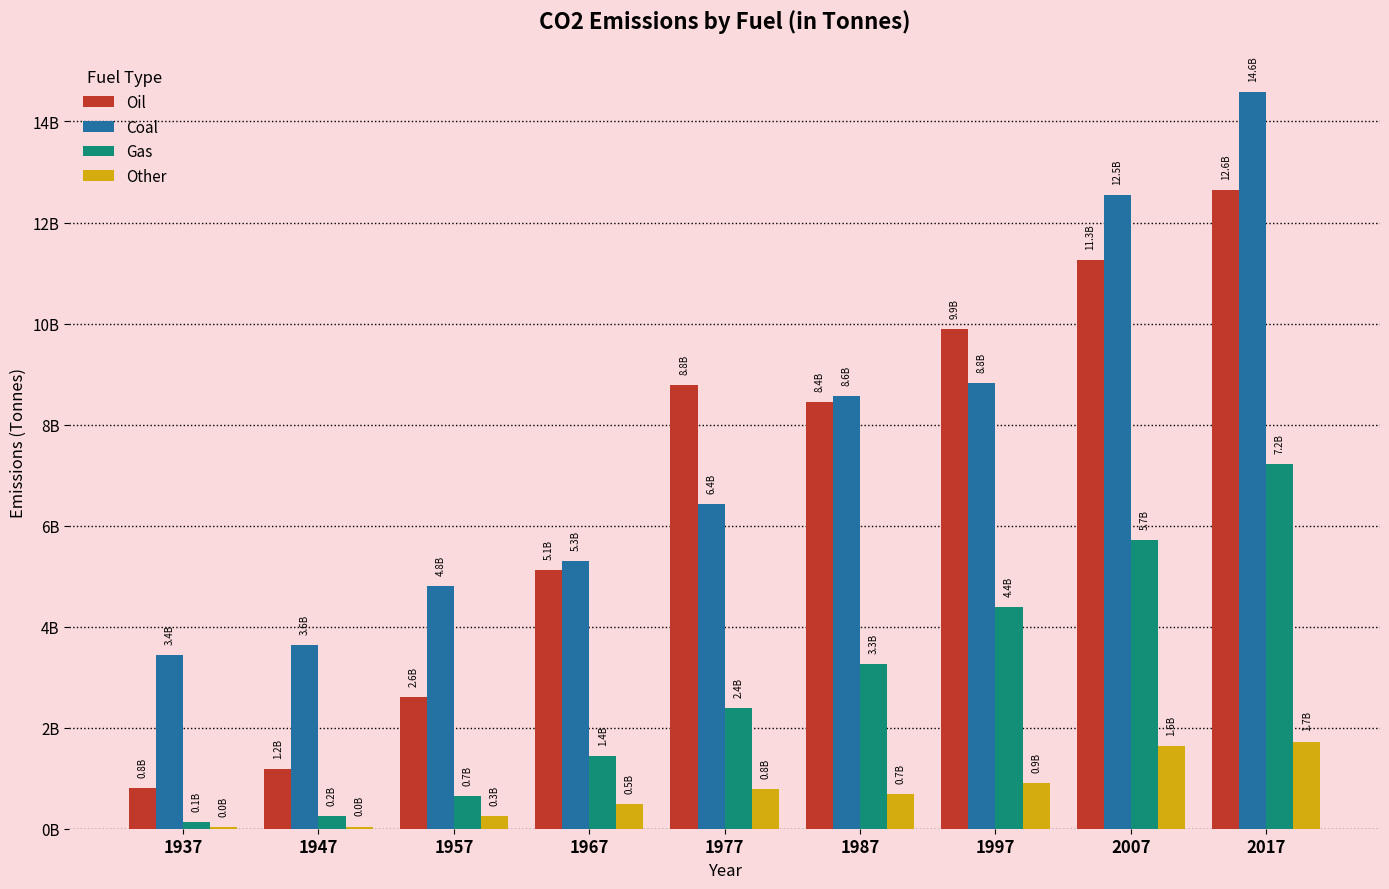

At which category is the sum across all series the highest?

2017